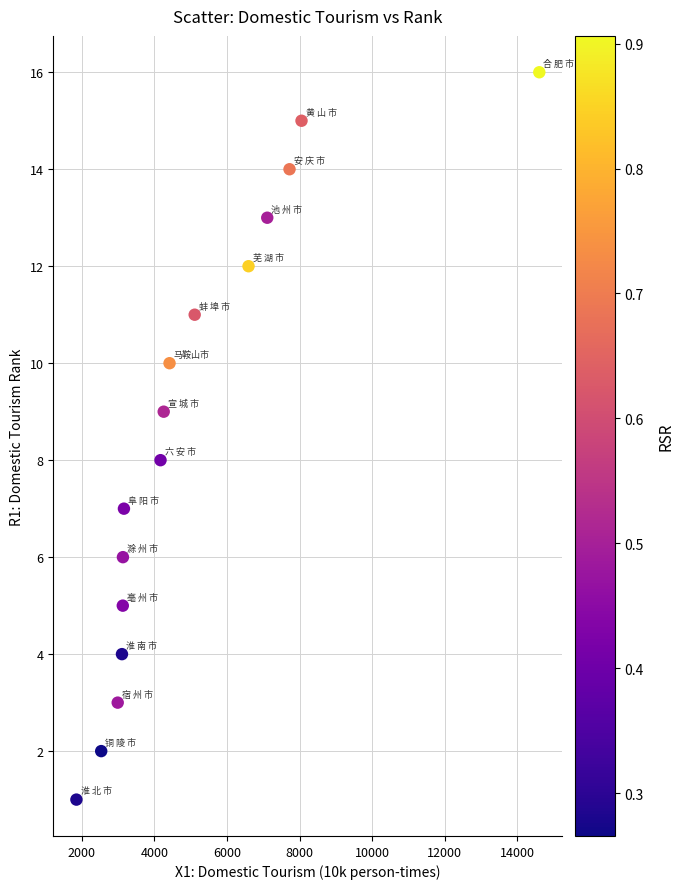

What is the range of Y values (max minus min)?

15